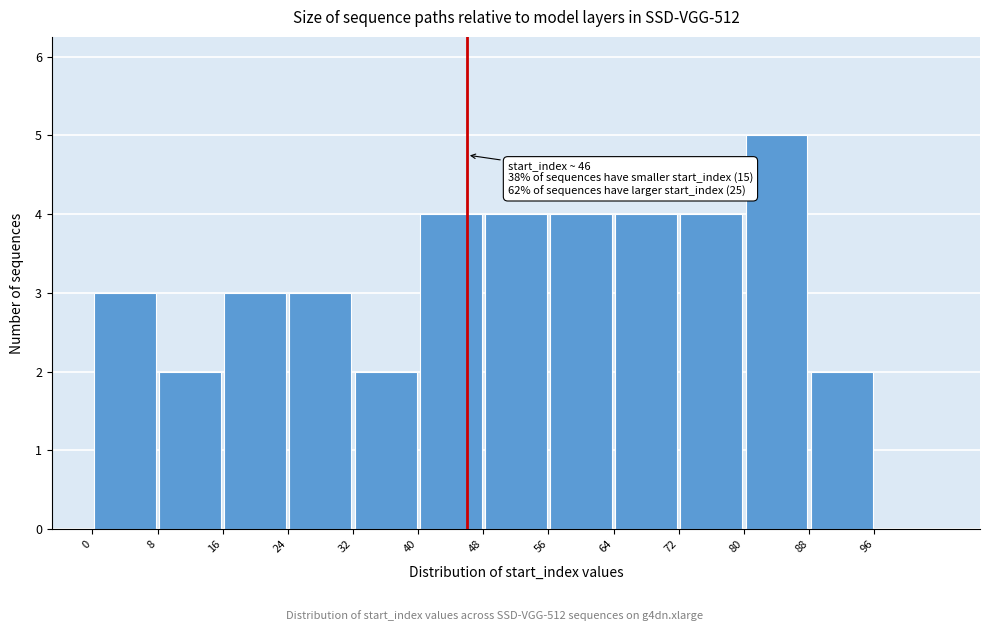

Which range on the x-axis has the tallest bar?

80 to 88